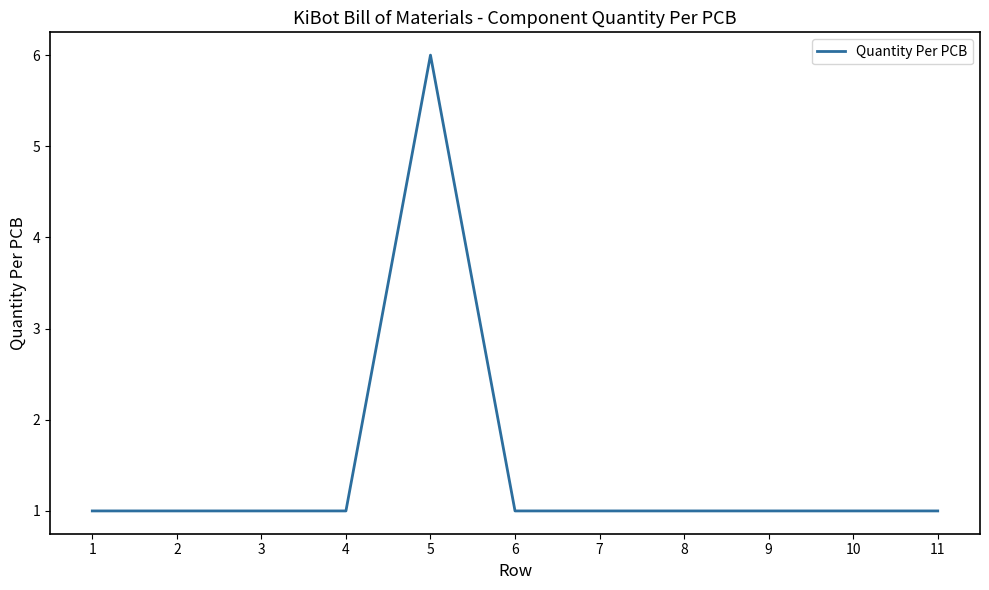

What is the difference between the maximum and second lowest values?

5